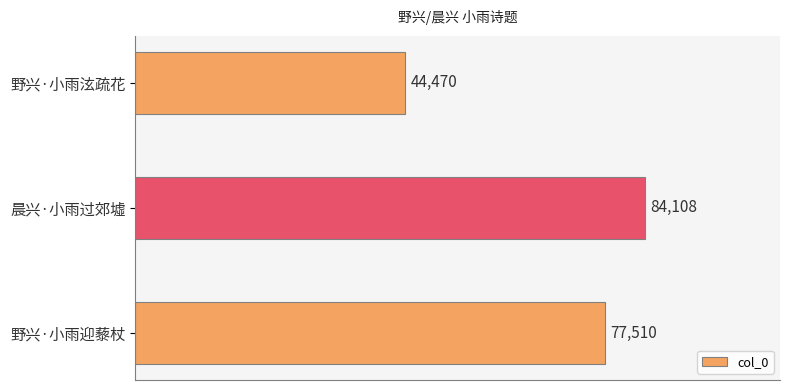

The chart shows a value of 44470 at 野兴·小雨泫疏花. True or false?

True